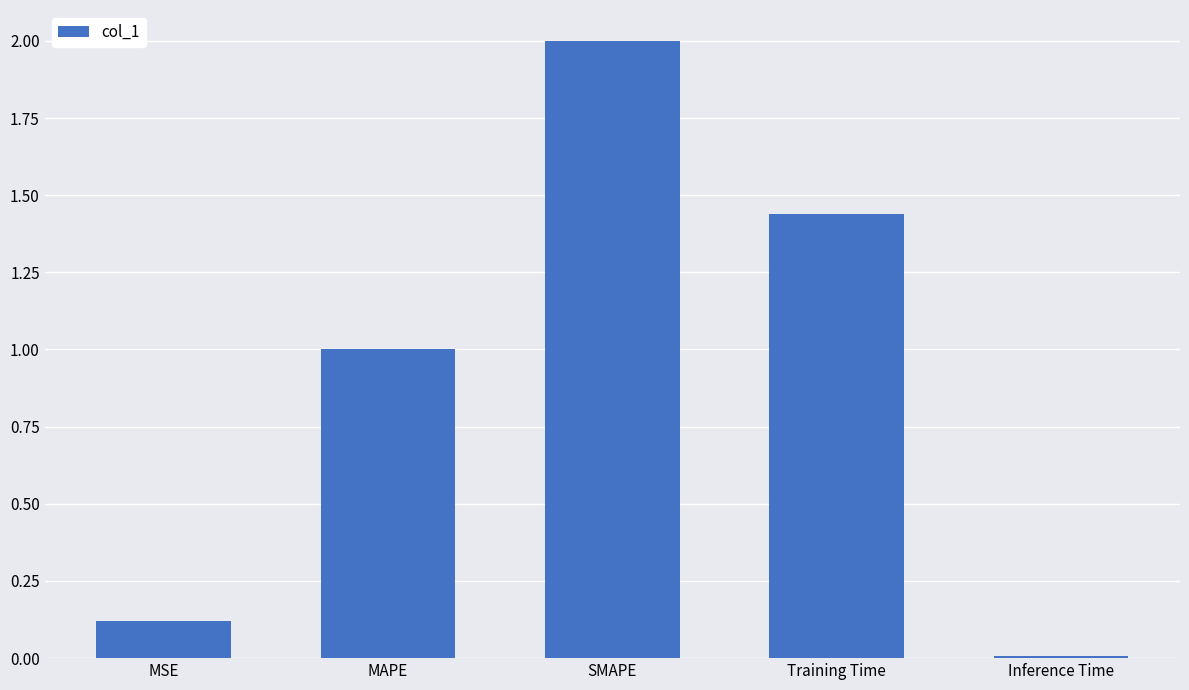

Between Inference Time and Training Time, which is larger?

Training Time